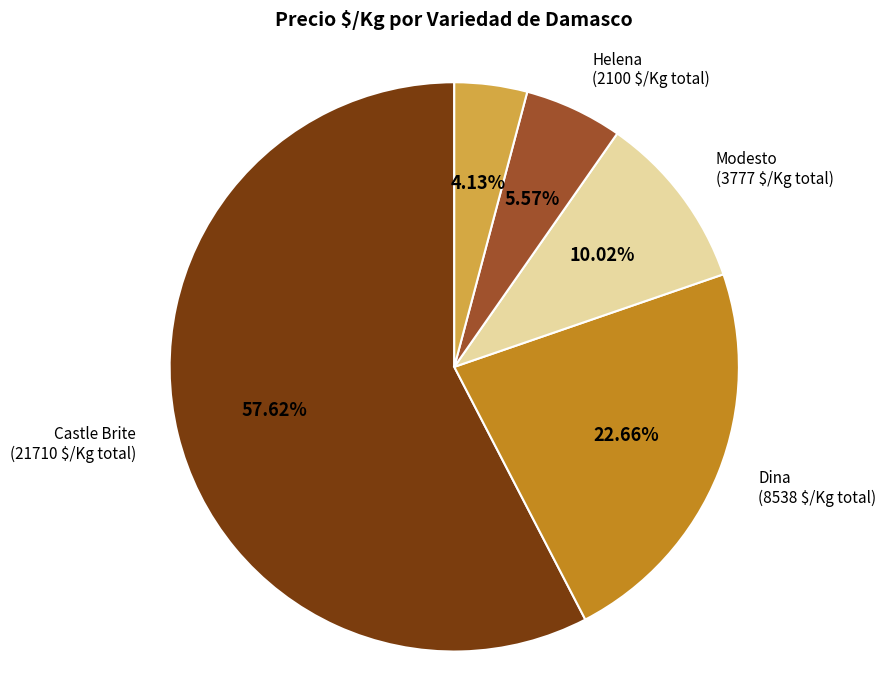

Which has a higher value, Modesto or Castle Brite?

Castle Brite